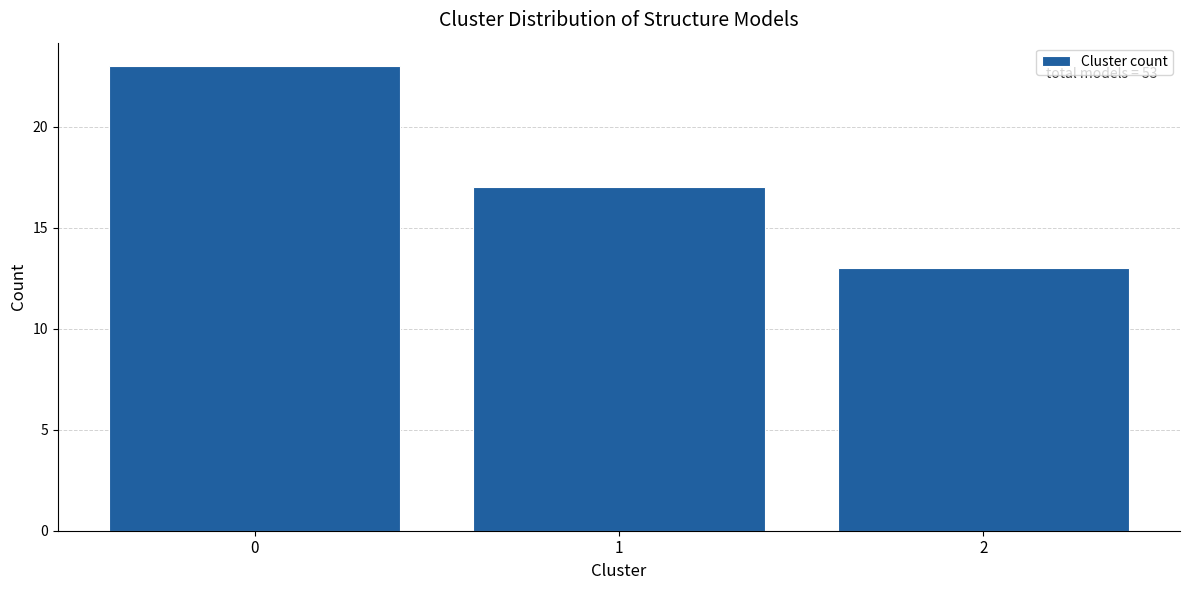

Reading left to right, what are all the values shown in this chart?

23	17	13